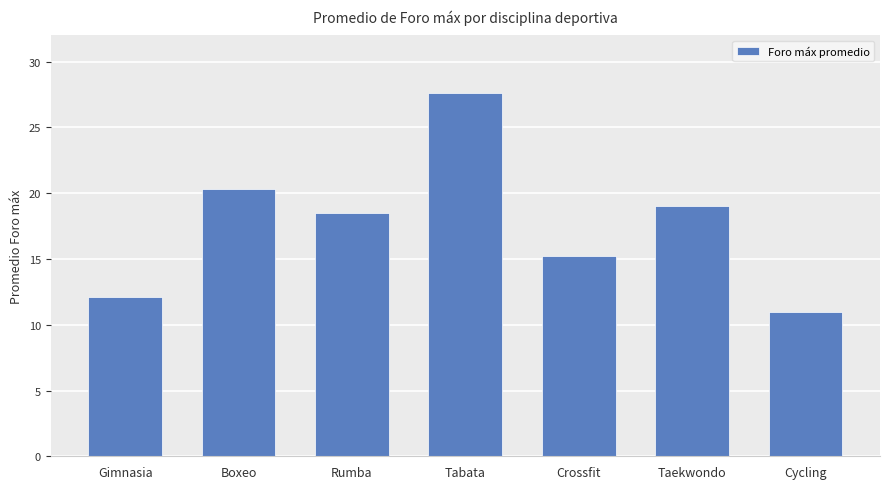

Approximately how many times larger is the value at Boxeo compared to Rumba?

1.1